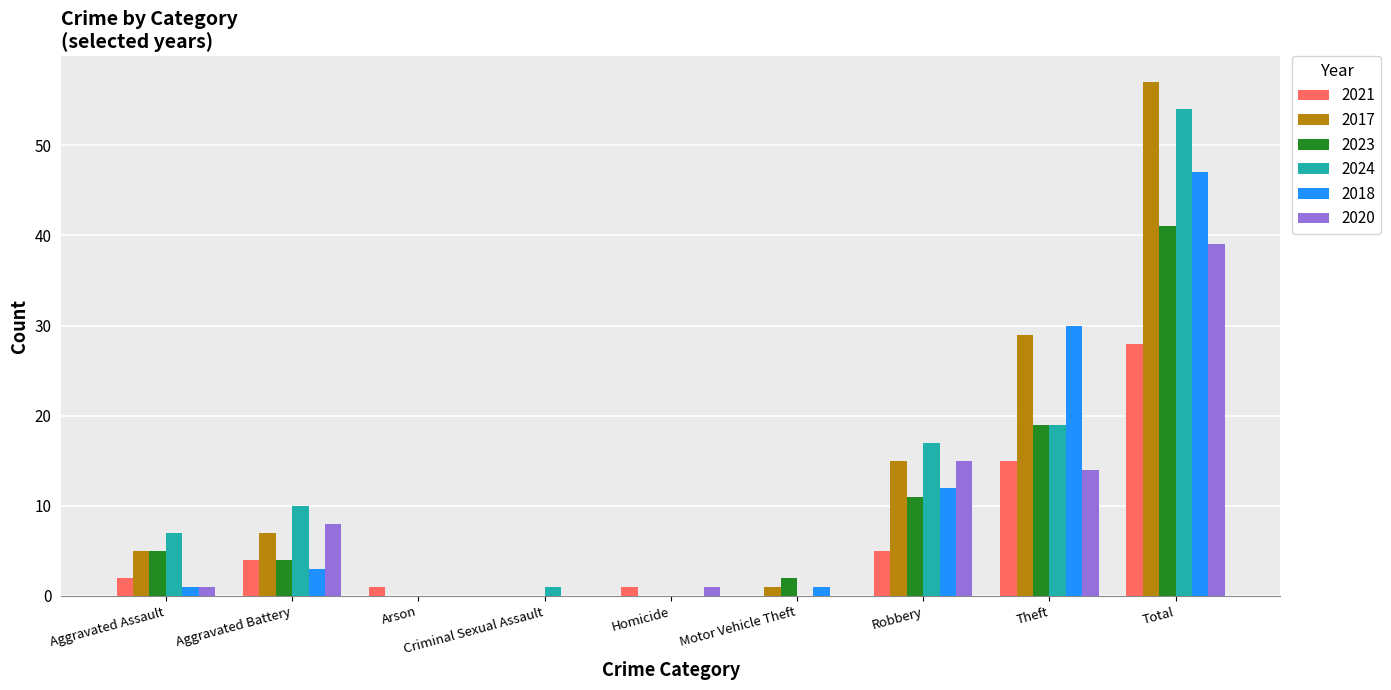

Reading right to left, list all the values displayed in this chart.

2021: 28	15	5	0	1	0	1	4	2
2017: 57	29	15	1	0	0	0	7	5
2023: 41	19	11	2	0	0	0	4	5
2024: 54	19	17	0	0	1	0	10	7
2018: 47	30	12	1	0	0	0	3	1
2020: 39	14	15	0	1	0	0	8	1